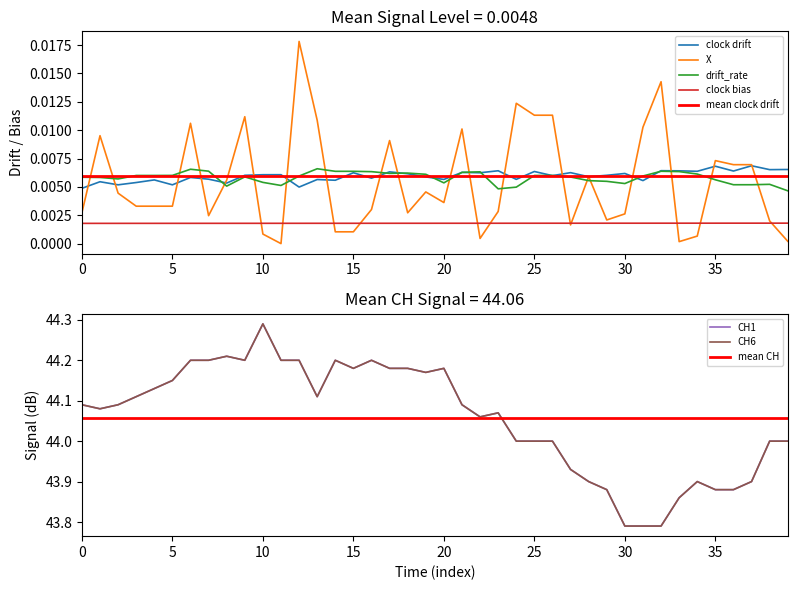

True or false: clock drift and clock bias intersect in this chart.

False